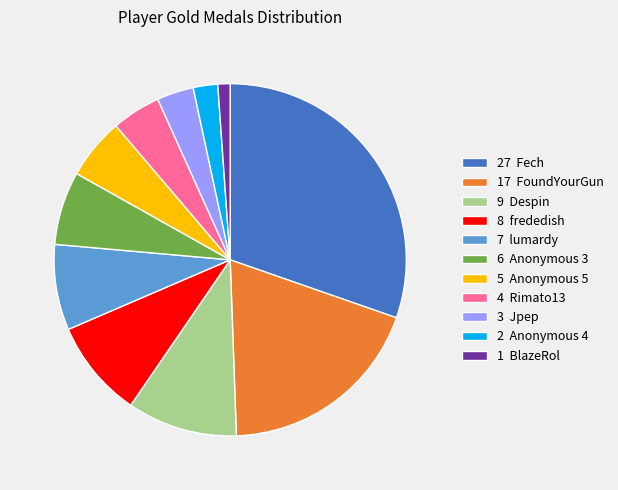

Rank the categories by value from highest to lowest.

27 Fech, 17 FoundYourGun, 9 Despin, 8 frededish, 7 lumardy, 6 Anonymous 3, 5 Anonymous 5, 4 Rimato13, 3 Jpep, 2 Anonymous 4, 1 BlazeRol